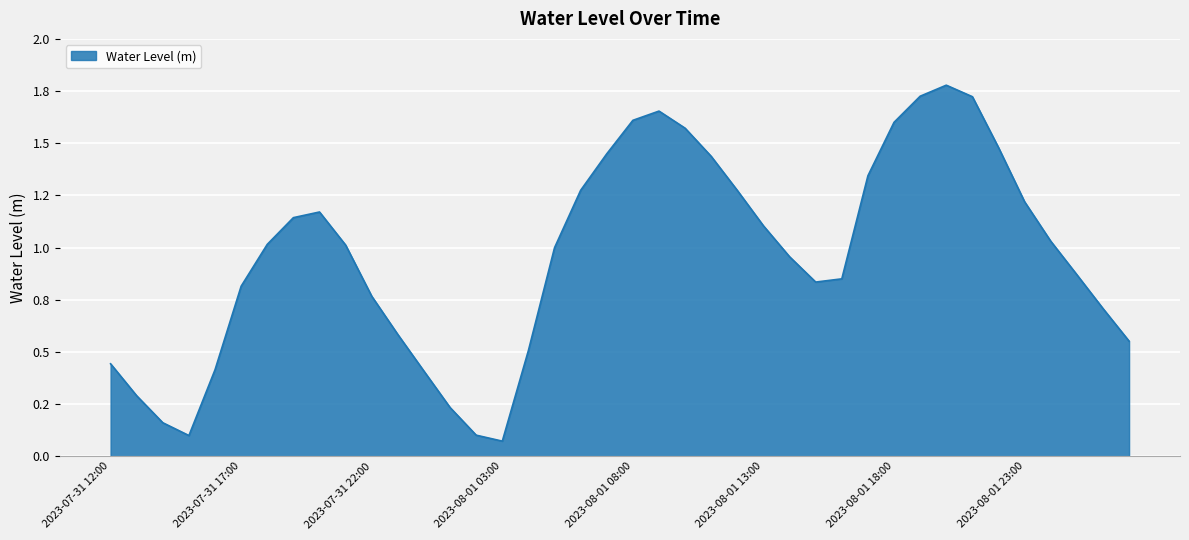

Does the chart display data point markers on the line(s)?

No